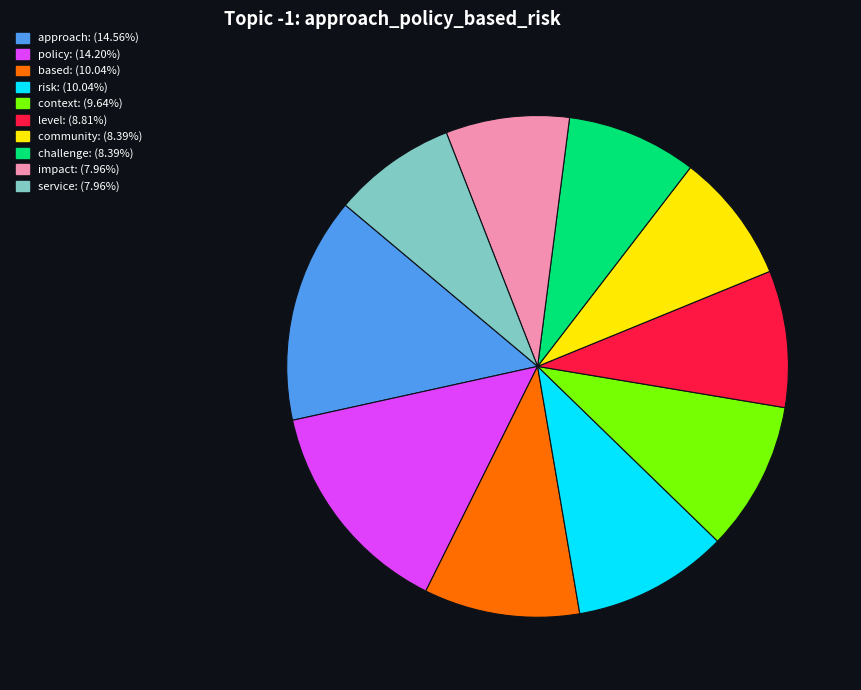

Does any single category account for the majority?

No